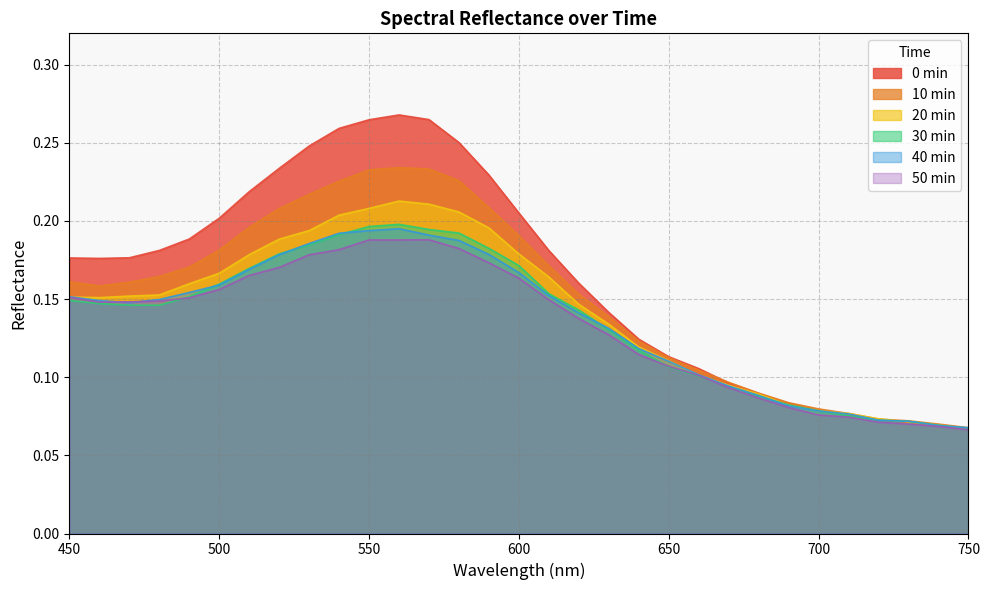

What is the approximate value of 10 min at 480?

0.2